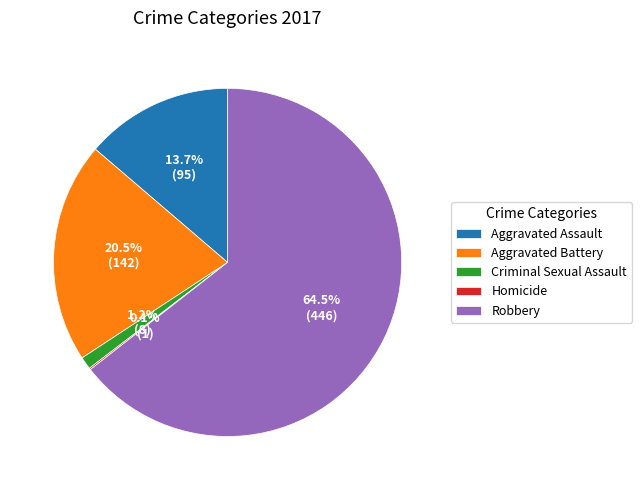

True or false: Criminal Sexual Assault accounts for 1% of the total.

True